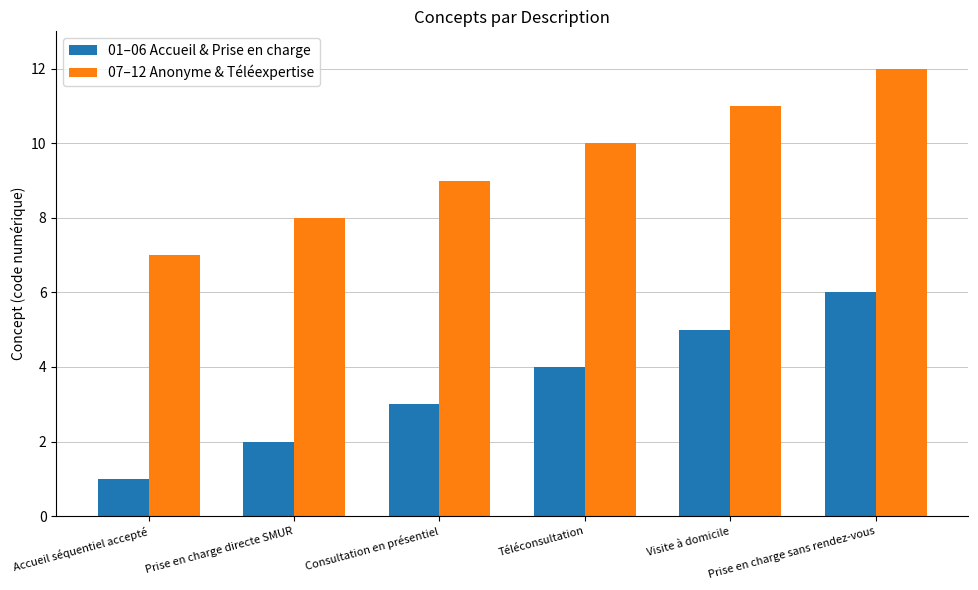

Are the bars grouped side by side (vs. stacked)?

Yes